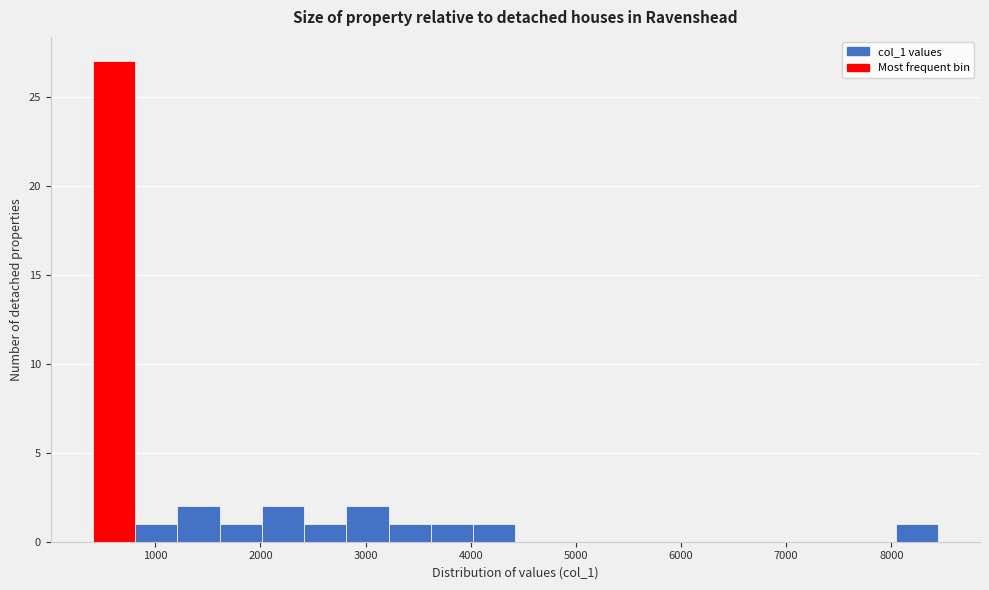

Reading left to right, transcribe this chart: for each bar, give the range it covers on the x-axis and its height. Neither the bar edges nor the heights are printed on the chart, so give them approximately, as read against the axes.

400 to 800: 27
800 to 1200: 1
1200 to 1600: 2
1600 to 2000: 1
2000 to 2400: 2
2400 to 2800: 1
2800 to 3200: 2
3200 to 3600: 1
3600 to 4000: 1
4000 to 4400: 1
4400 to 4800: 0
4800 to 5200: 0
5200 to 5600: 0
5600 to 6000: 0
6000 to 6400: 0
6400 to 6800: 0
6800 to 7200: 0
7200 to 7600: 0
7600 to 8000: 0
8000 to 8400: 1